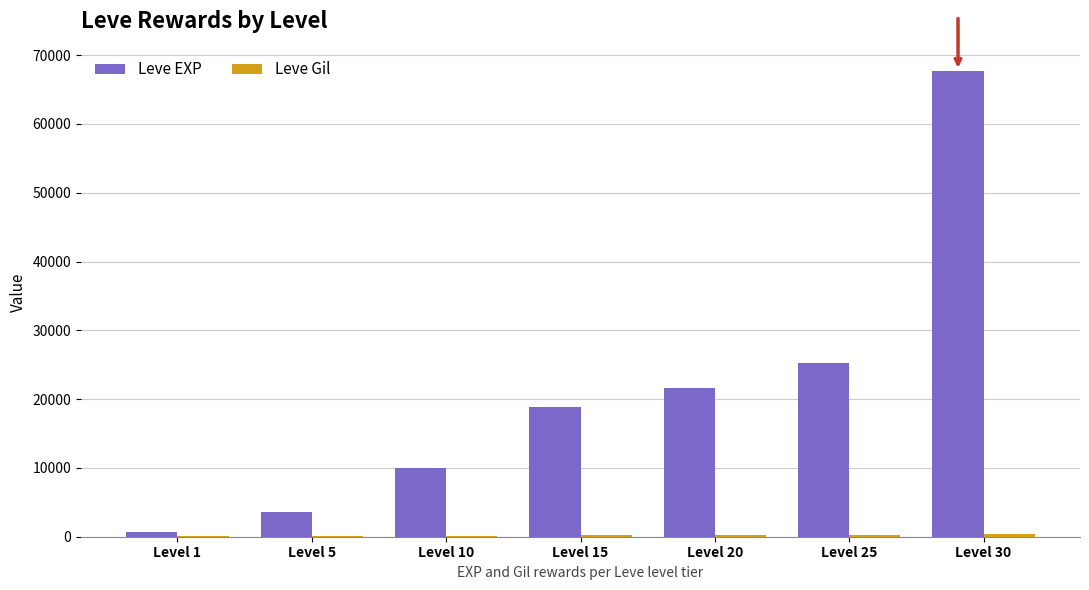

At which label is Leve EXP closest to 34180?

Level 25